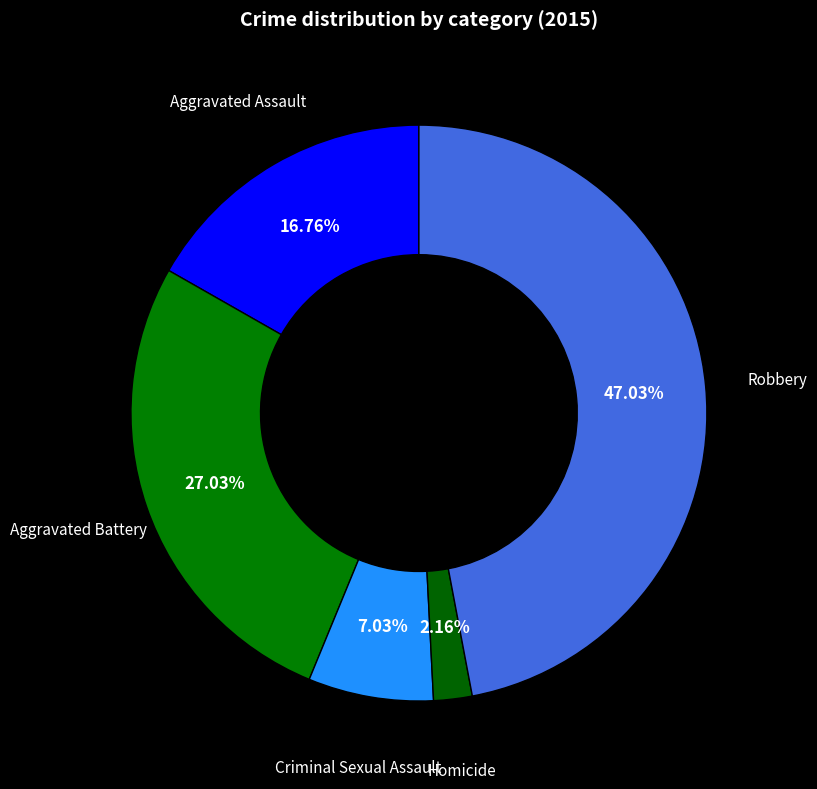

Approximately how many times larger is the value at Criminal Sexual Assault compared to Robbery?

0.1